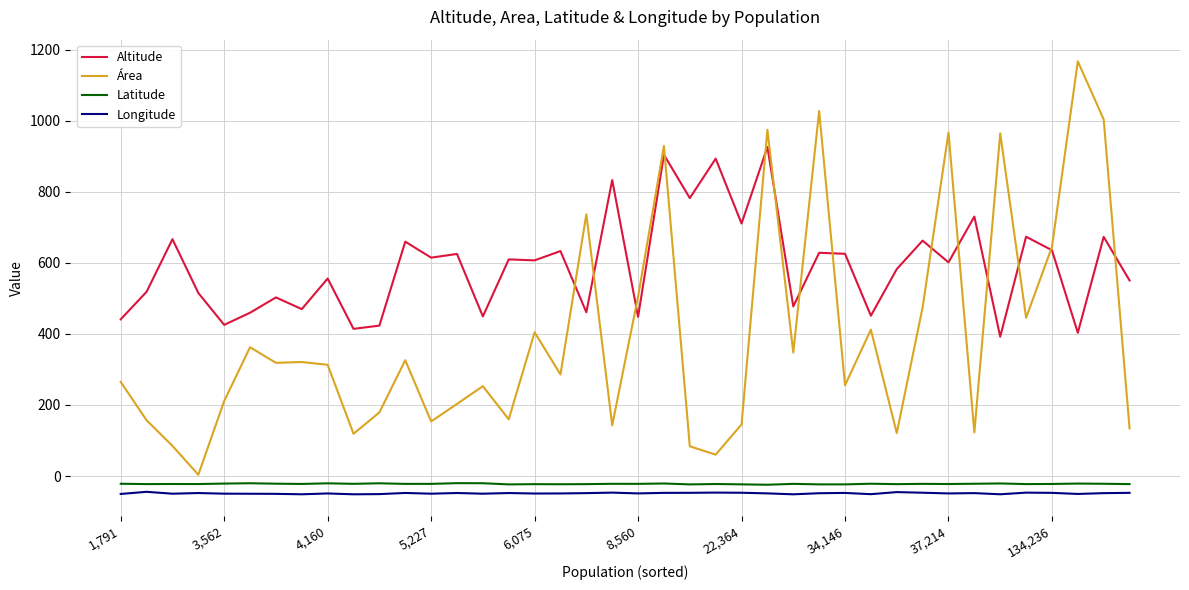

Which series has the largest total across all categories?

Altitude